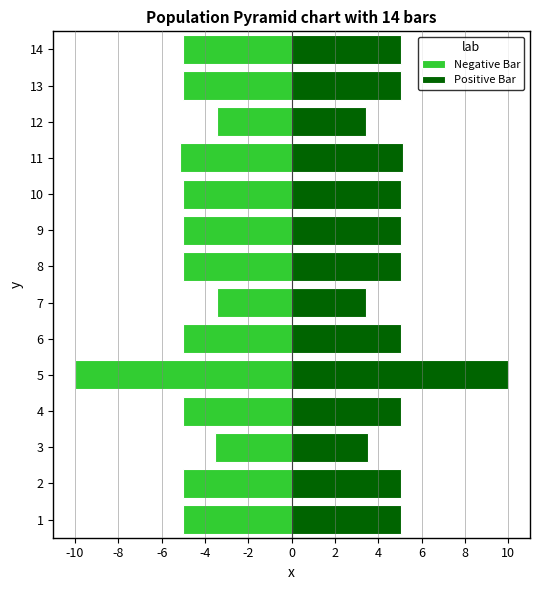

Rank the series by their average value, from highest to lowest.

Positive Bar, Negative Bar